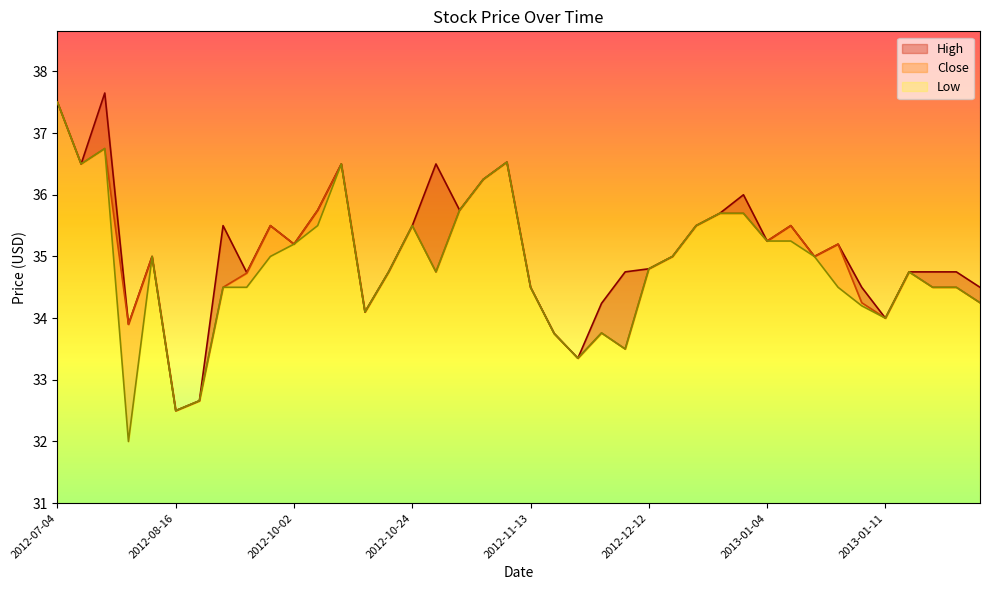

What is the greatest value displayed?

37.6